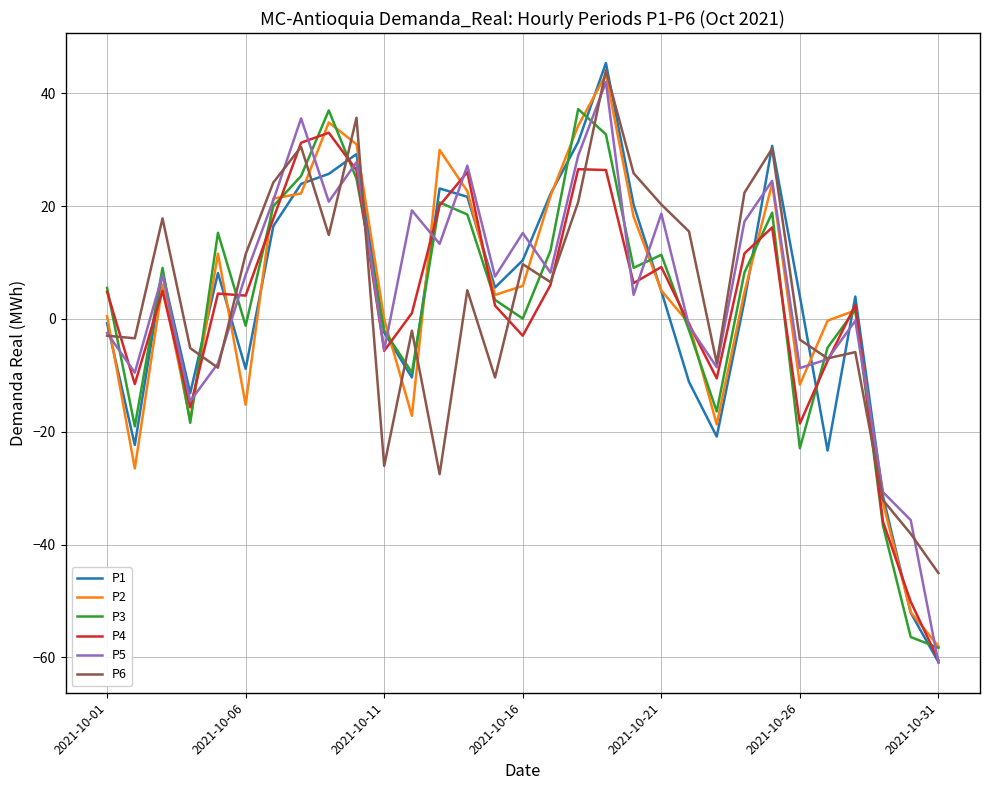

Which series has the largest range (max minus min)?

P1